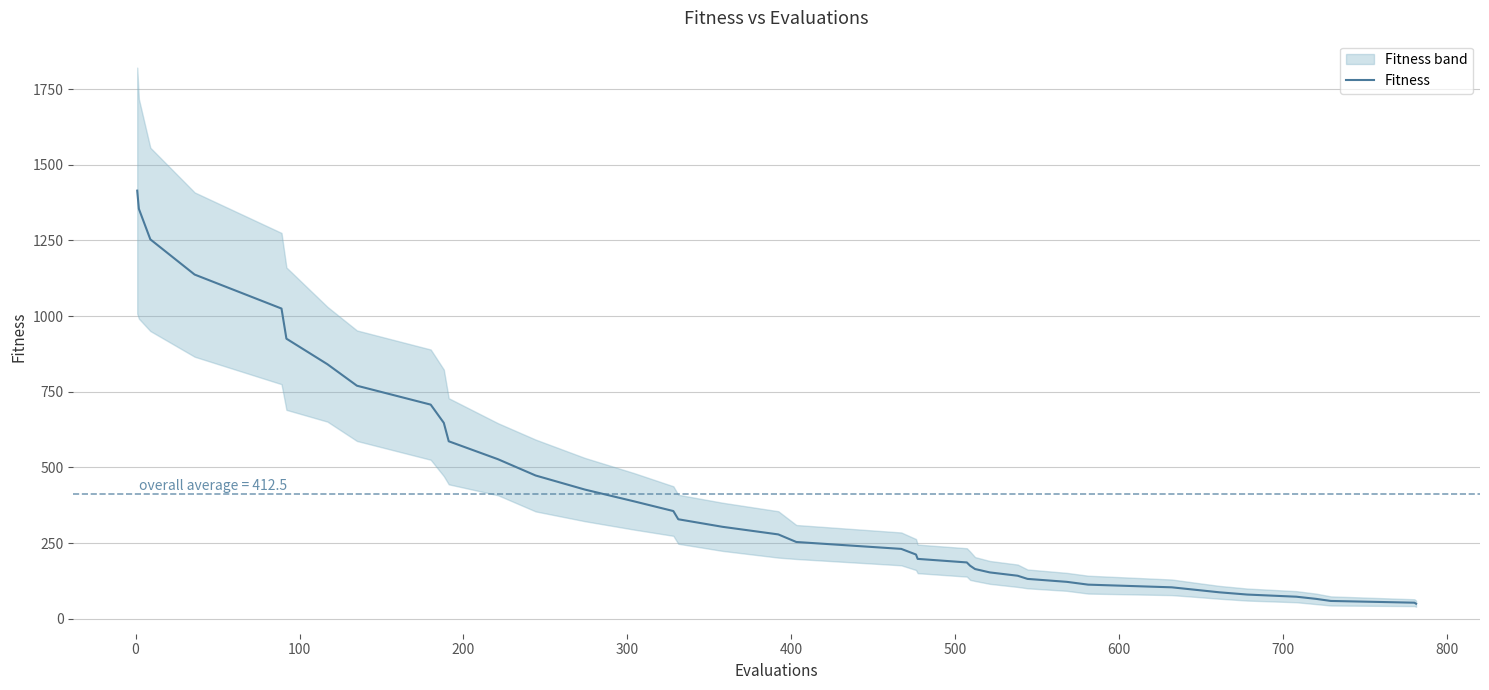

What is the difference between the second highest and minimum values?

1304.6